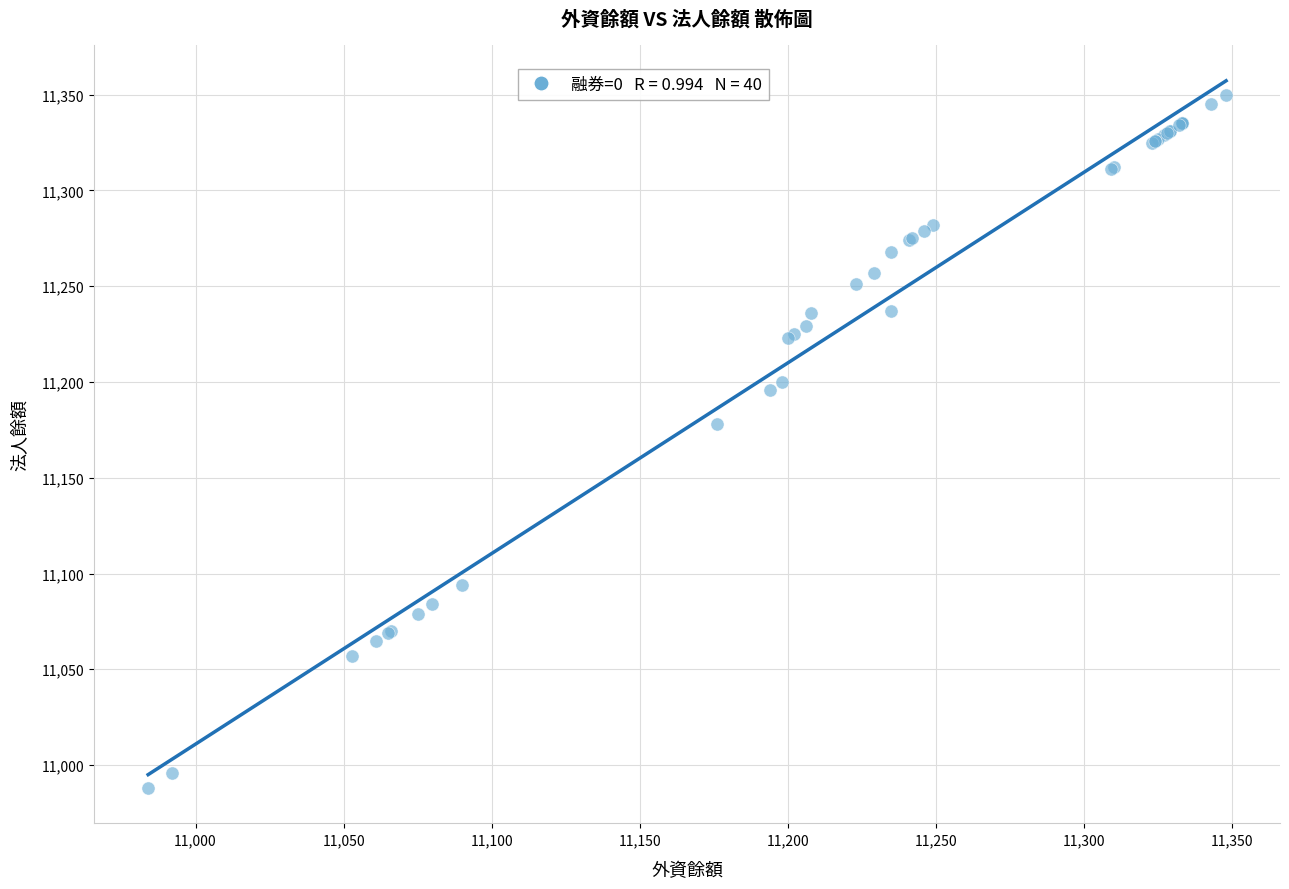

What Y value in the scatter plot is closest to 11169?

11178